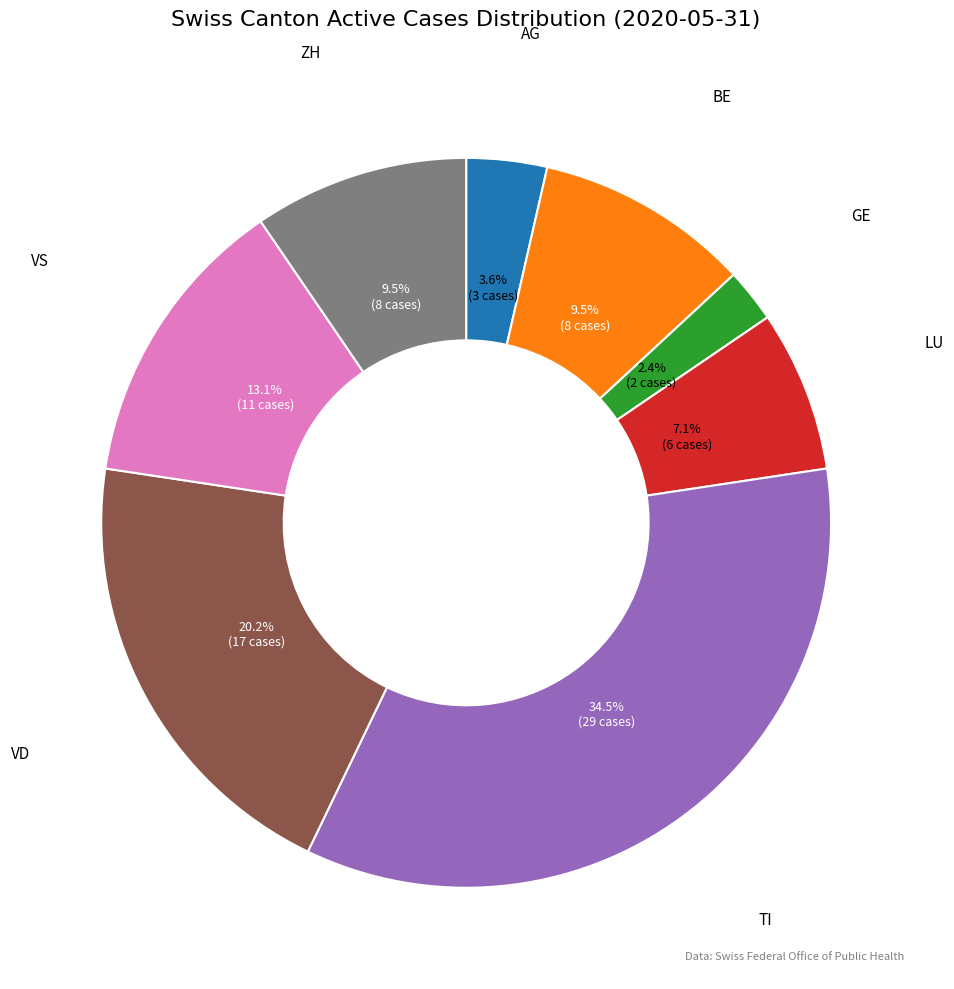

Is there any slice that represents more than half of the pie?

No